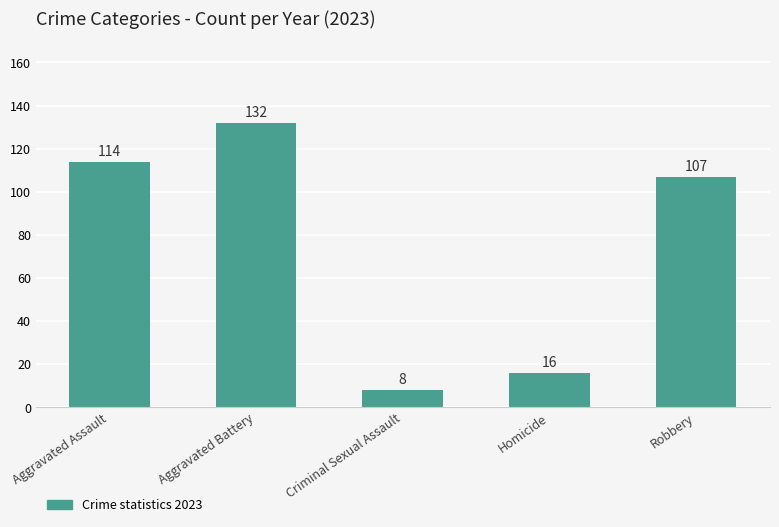

True or false: the data shows 178 at Robbery.

False